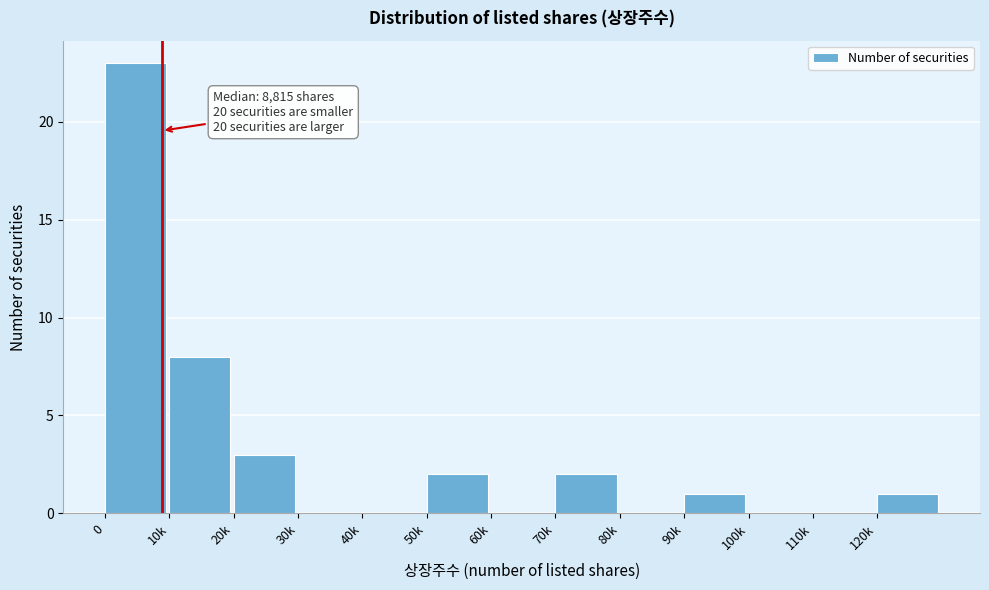

Reading left to right, transcribe all the data shown in this chart.

0=23	10k=8	20k=3	30k=0	40k=0	50k=2	60k=0	70k=2	80k=0	90k=1	100k=0	110k=0	120k=1